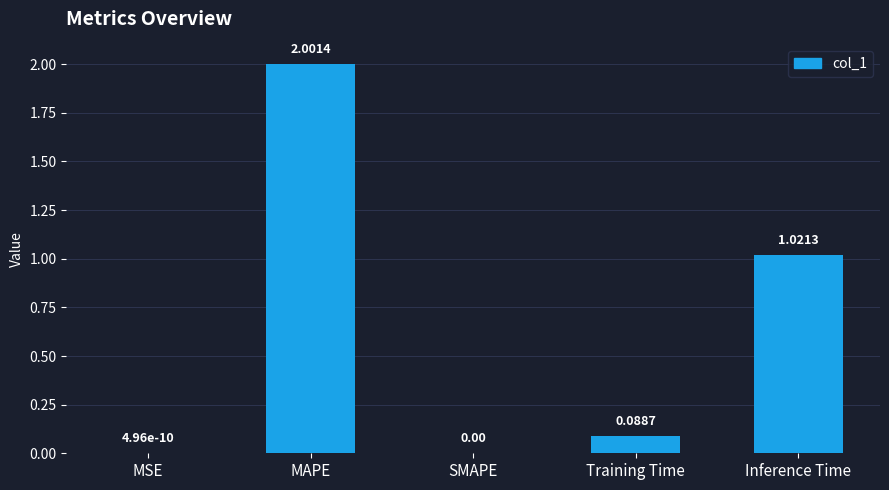

At which category does the chart reach its peak across all series?

MAPE